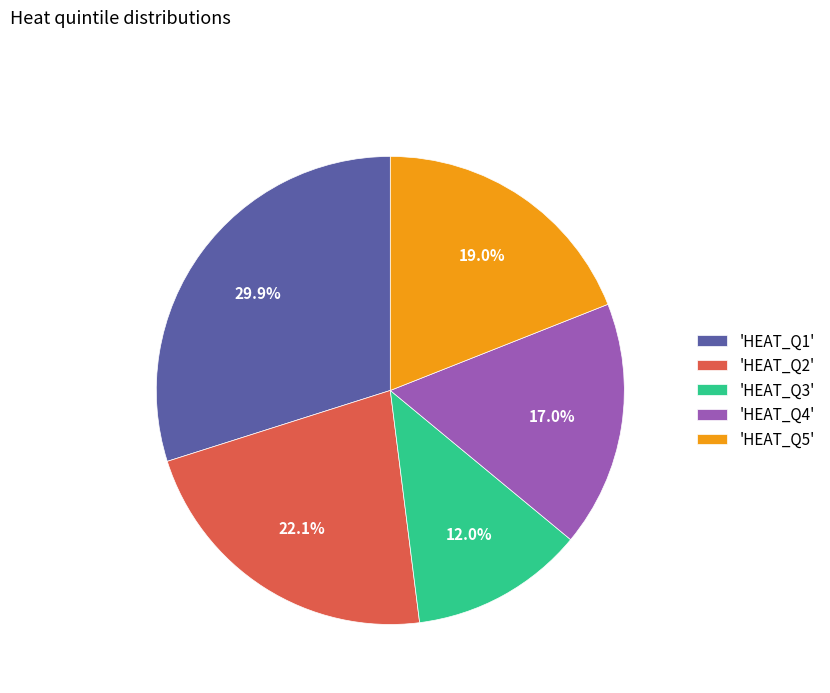

Which slice is the smallest?

'HEAT_Q3'